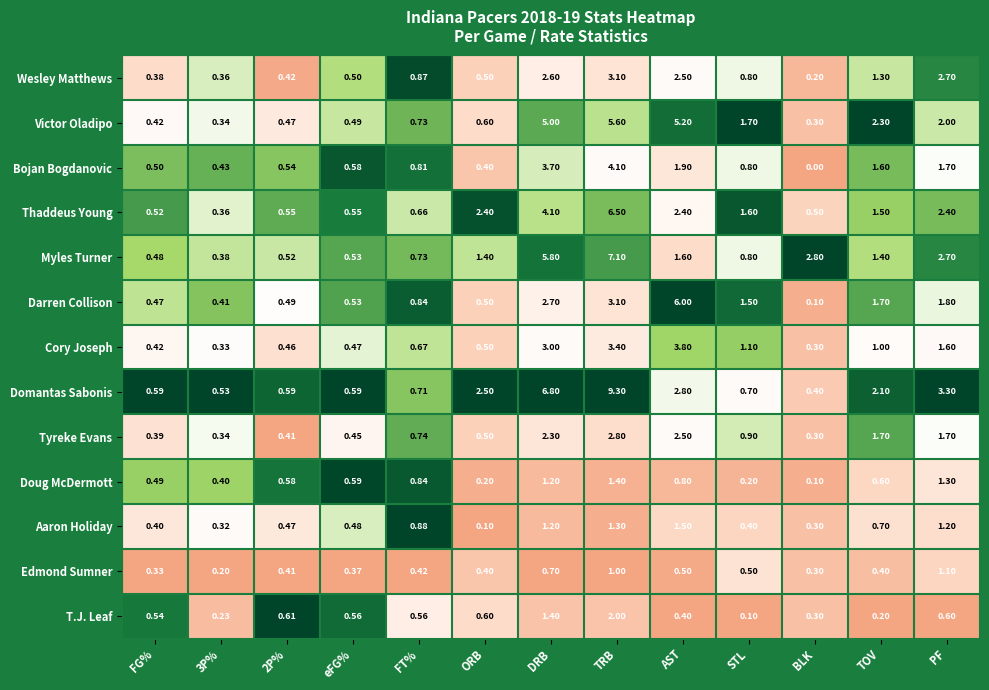

At which category does the chart reach its minimum across all series?

BLK